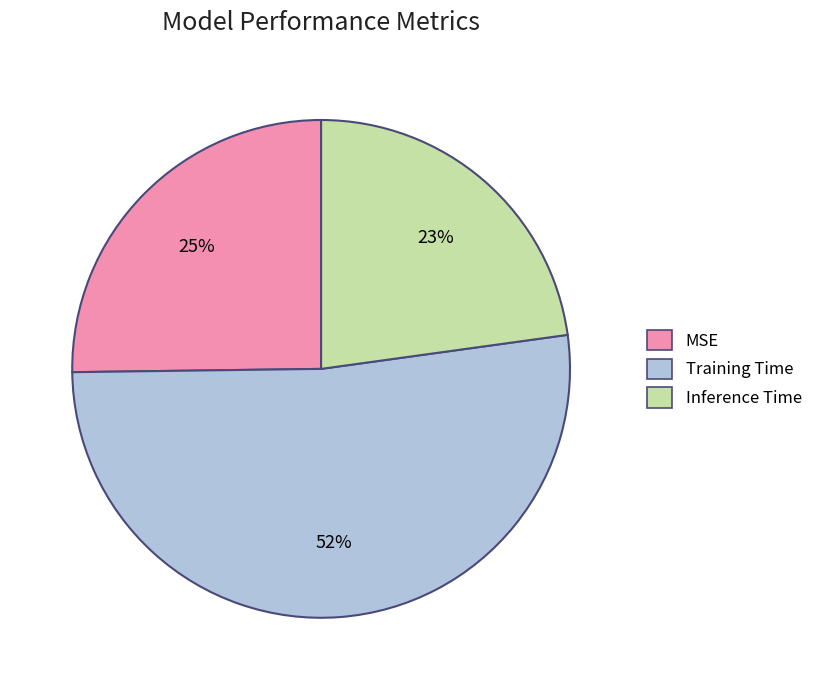

Rank the categories by value from lowest to highest.

Inference Time, MSE, Training Time